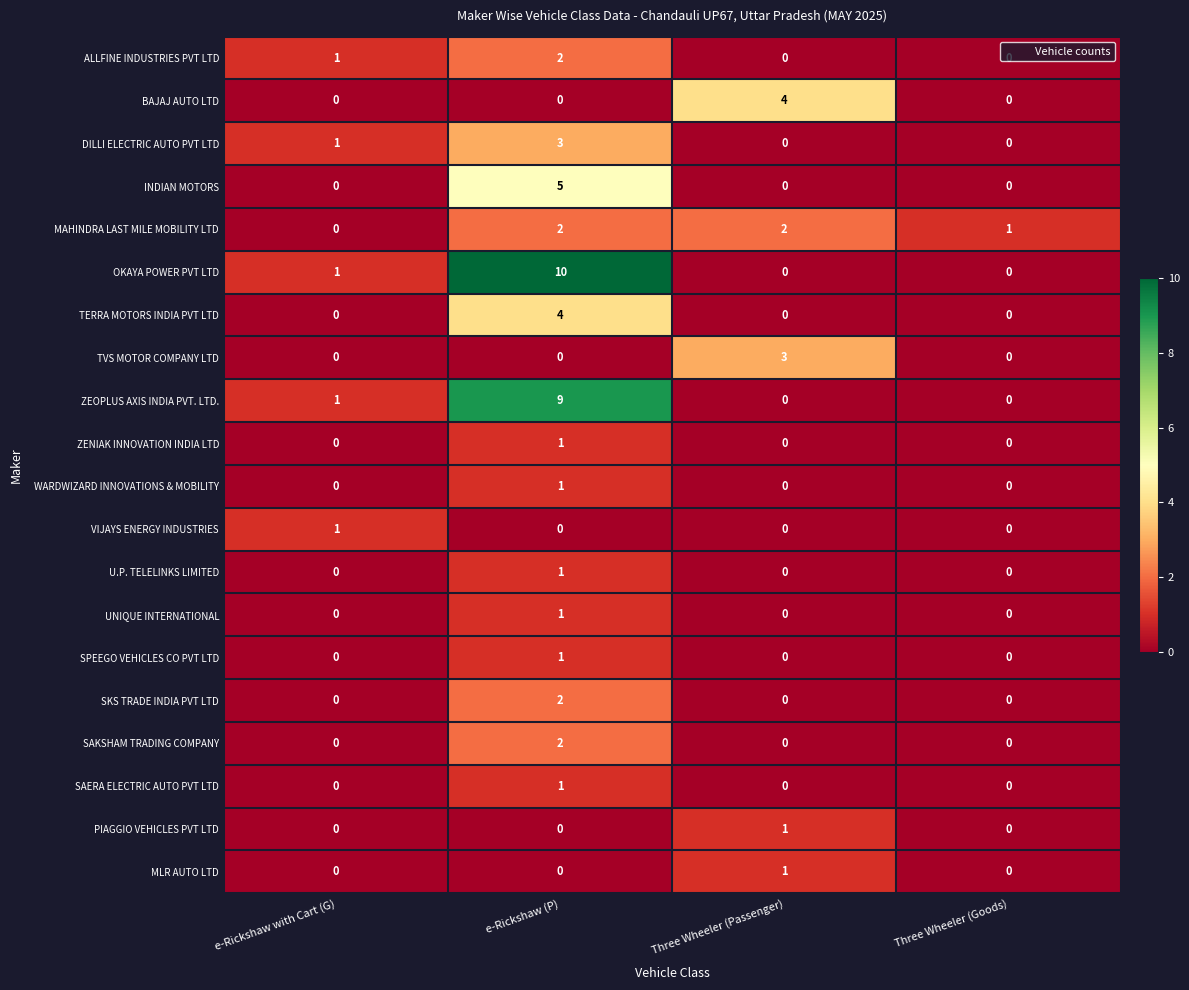

At which category is the sum across all series the highest?

e-Rickshaw (P)